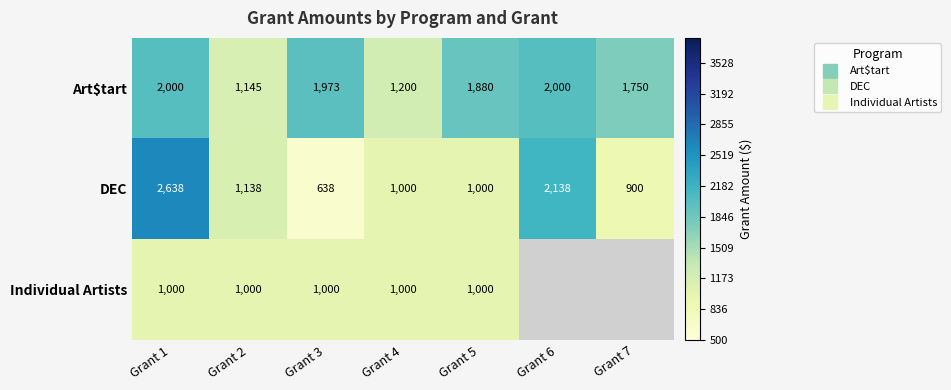

The value of DEC at Grant 4 is 1000.0. True or false?

True